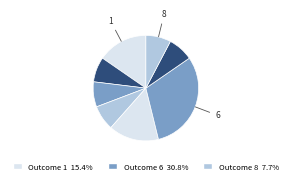

How many segments does this pie chart have?

8